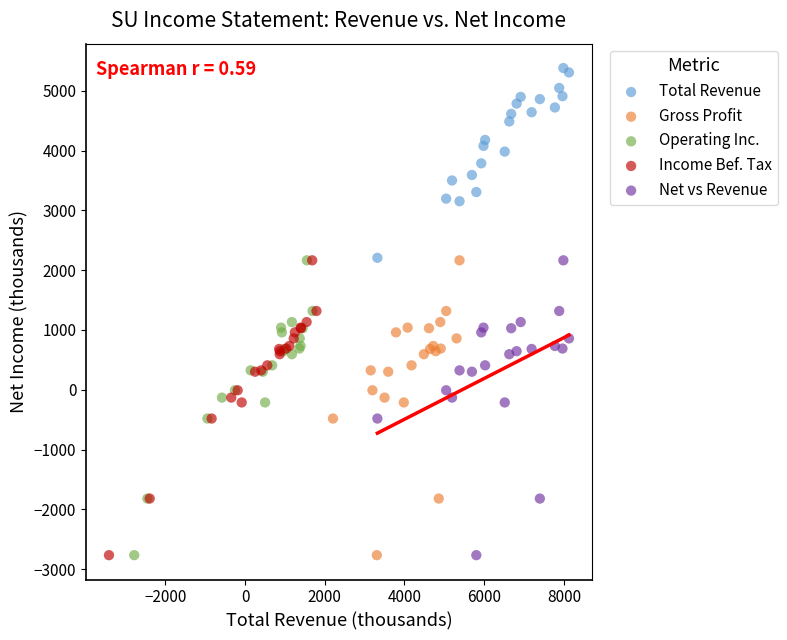

Which series reaches the maximum Y coordinate?

Total Revenue